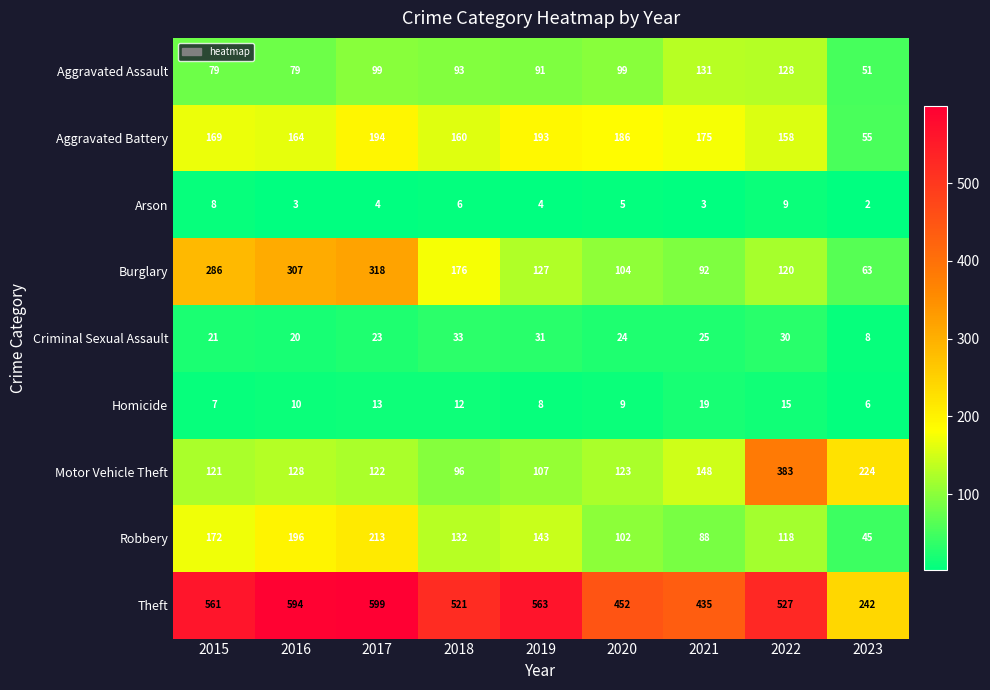

The value of Burglary at 2015 is 123. True or false?

False